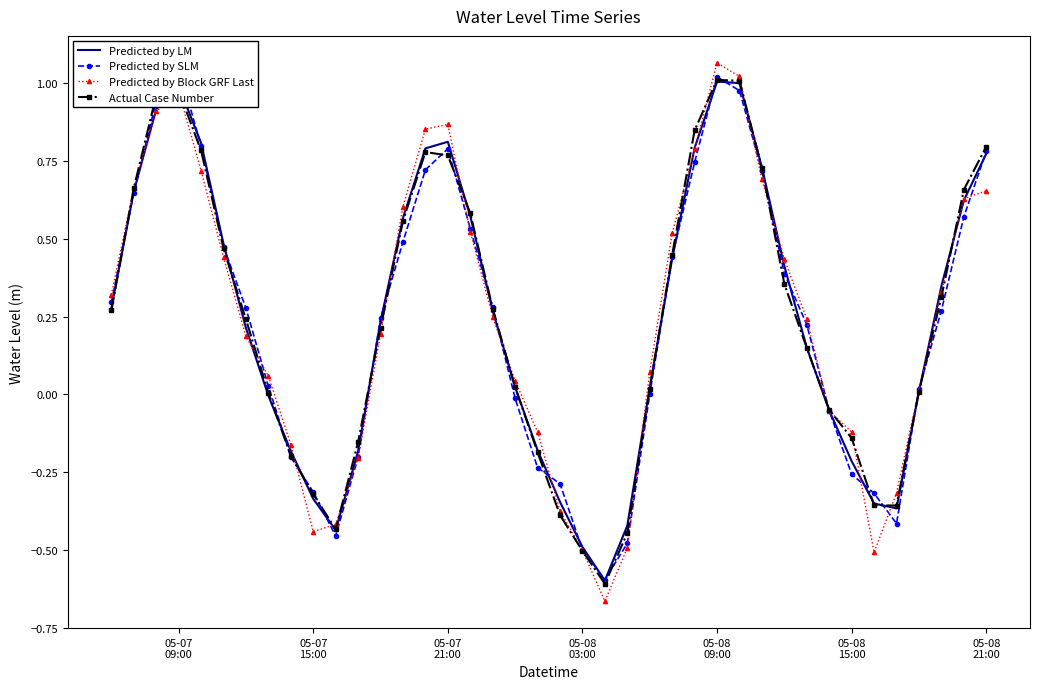

What is the minimum value for Predicted by LM?

-0.6